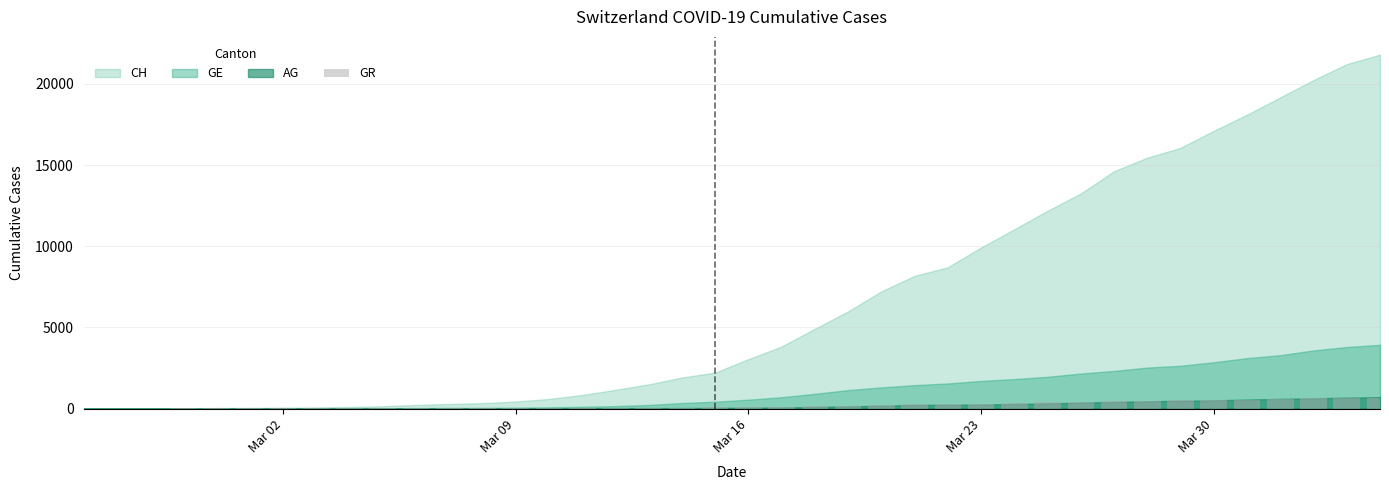

What is the greatest value displayed?

657